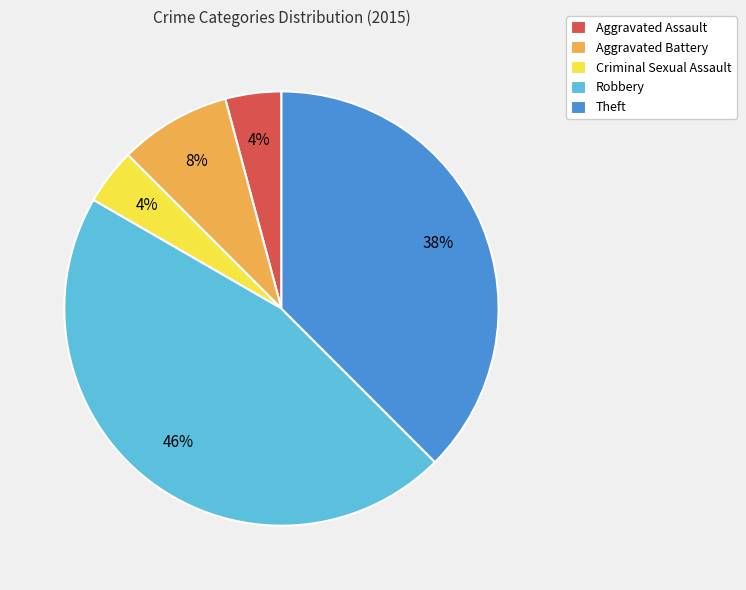

The Aggravated Battery slice represents 1% of the pie. True or false?

False